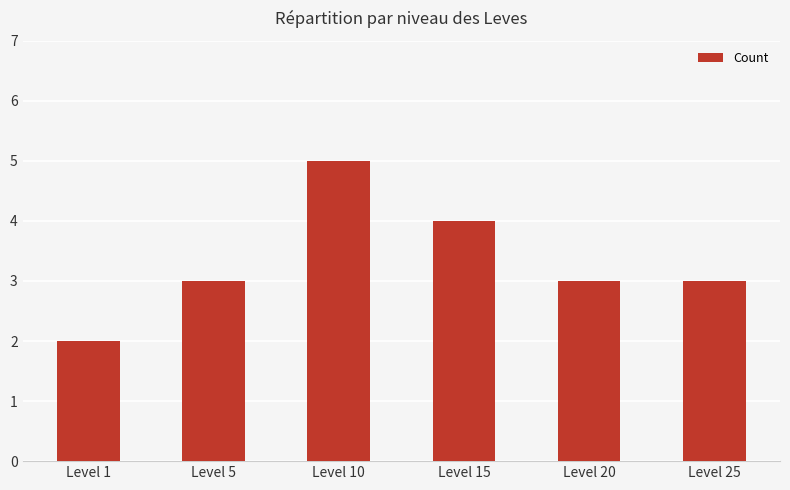

Is it true that the value at Level 25 is 3?

True